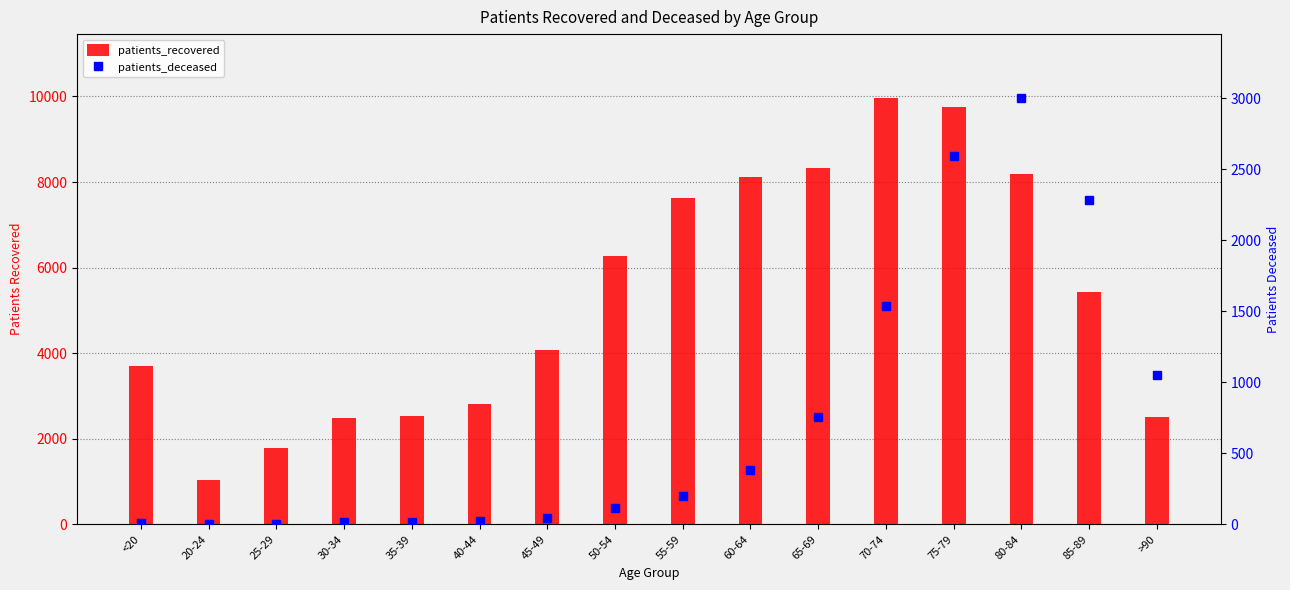

The value of patients_recovered at 65-69 is 3977. True or false?

False